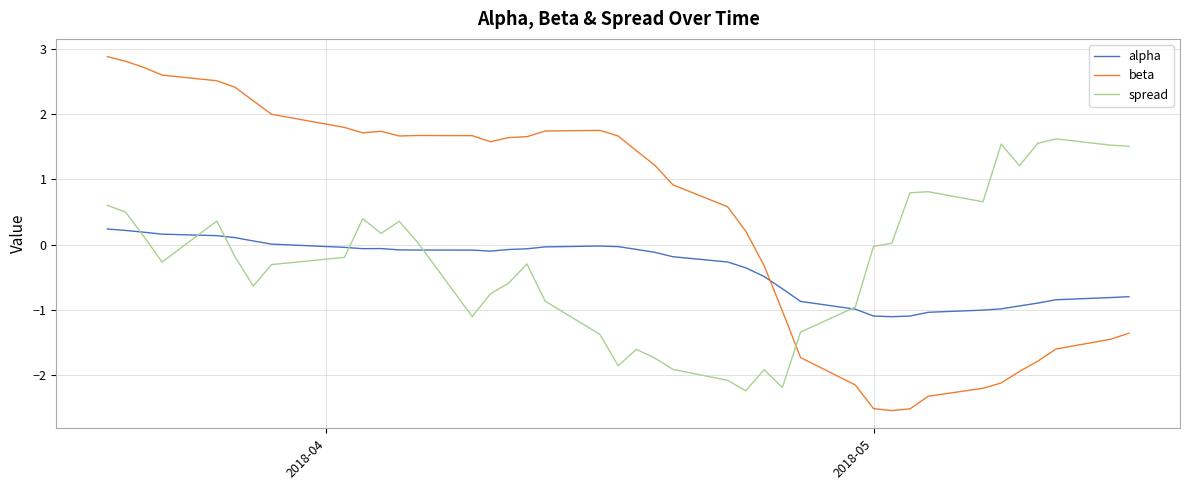

True or false: beta and spread intersect in this chart.

True